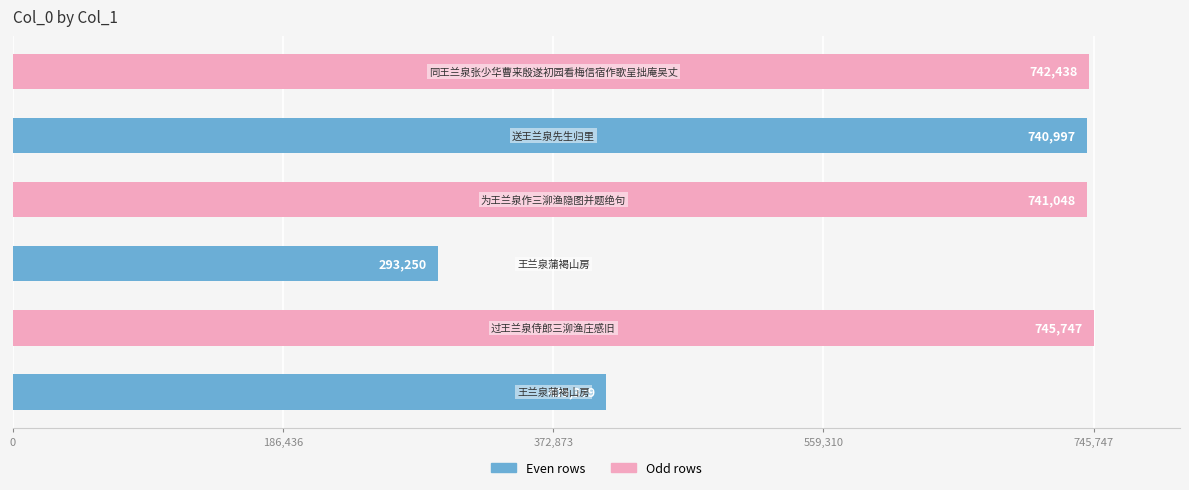

What is the difference between the maximum and minimum values?

452497